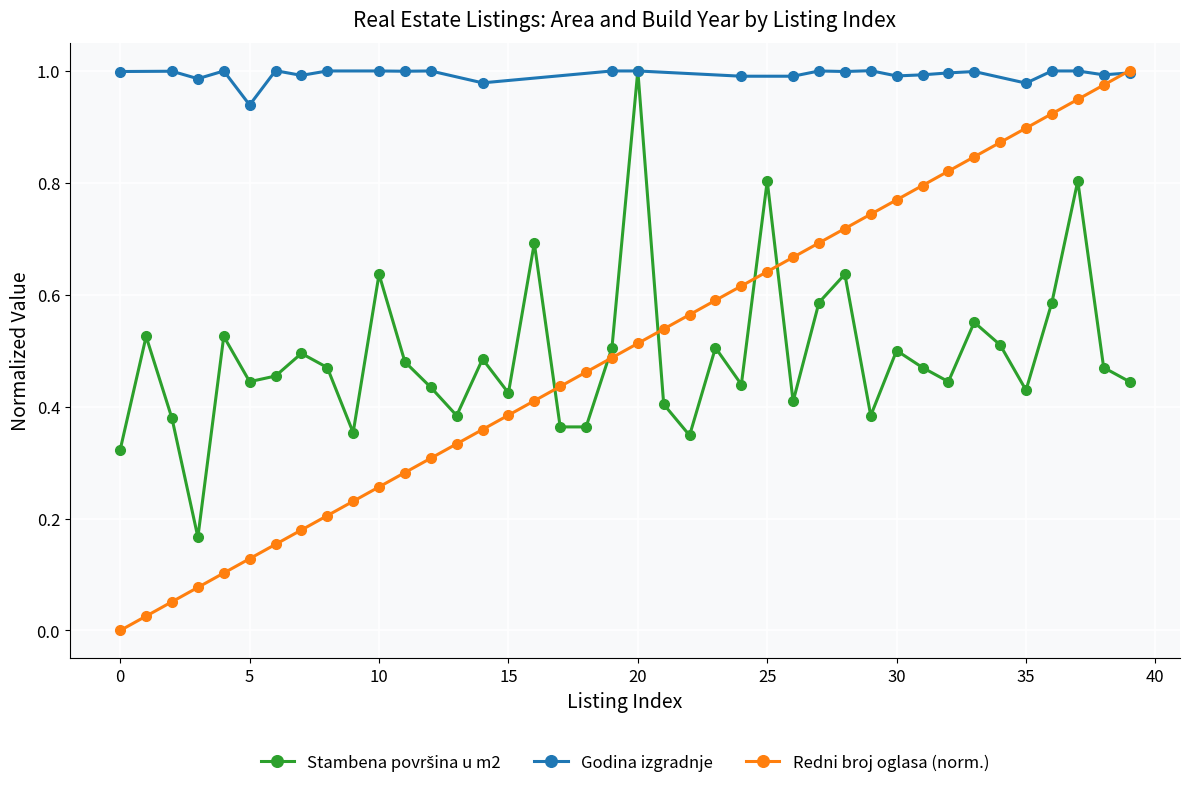

What is the difference between the maximum and minimum values?

0.8